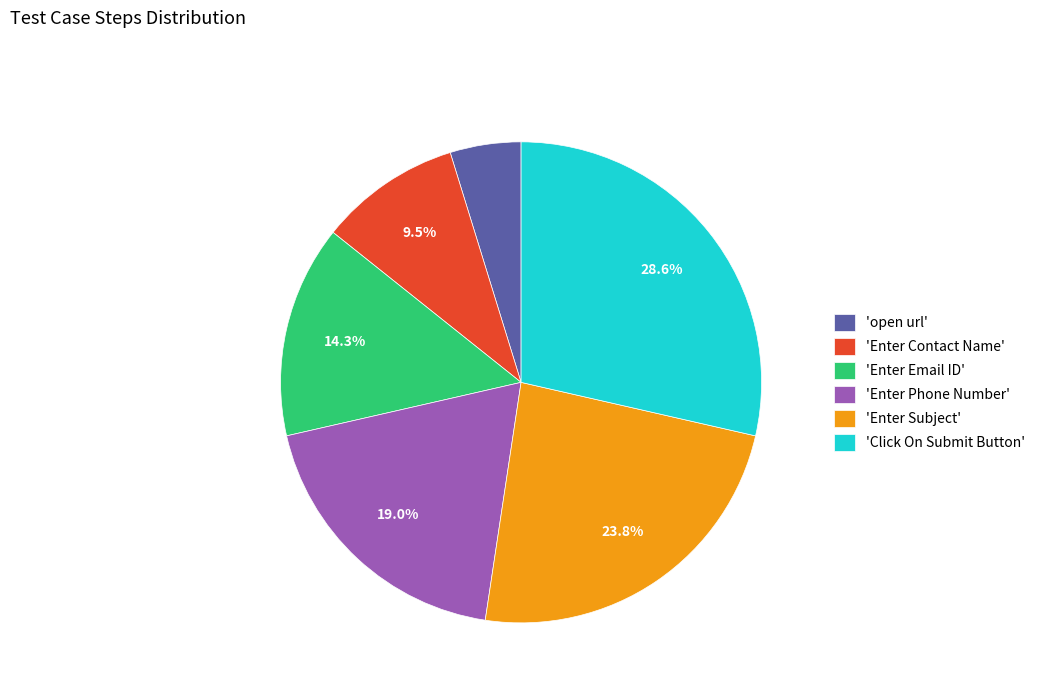

Is there a majority slice in this chart?

No